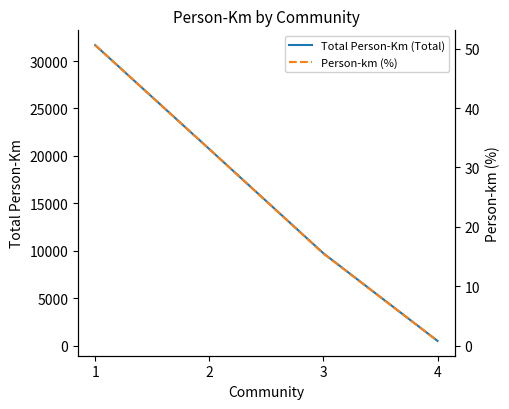

At which category is the sum across all series the highest?

1